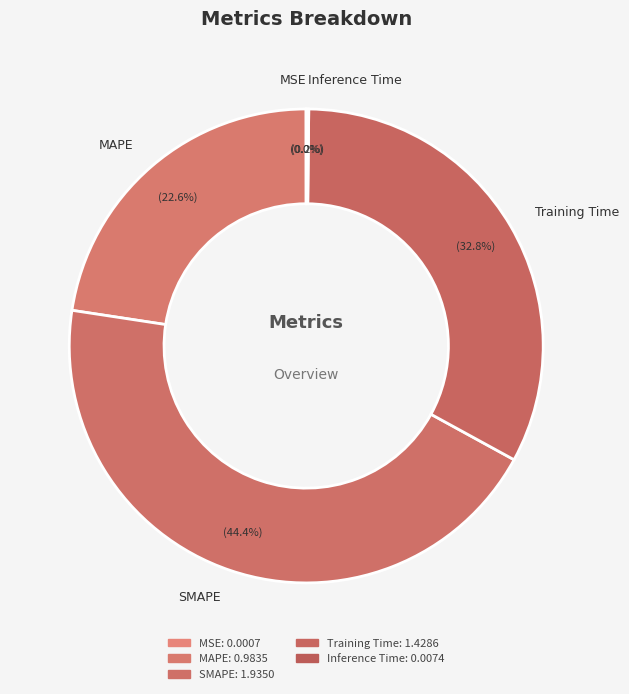

Between SMAPE and Training Time, which is larger?

SMAPE